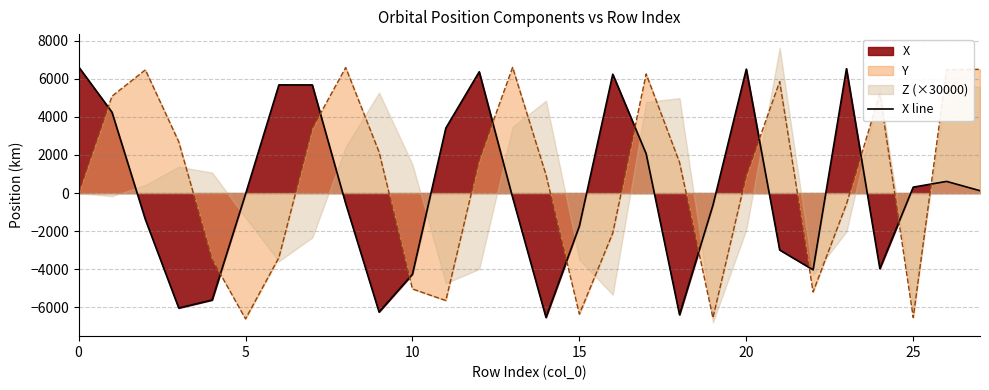

Which series ends up on top after the final intersection of Y and X line?

Y